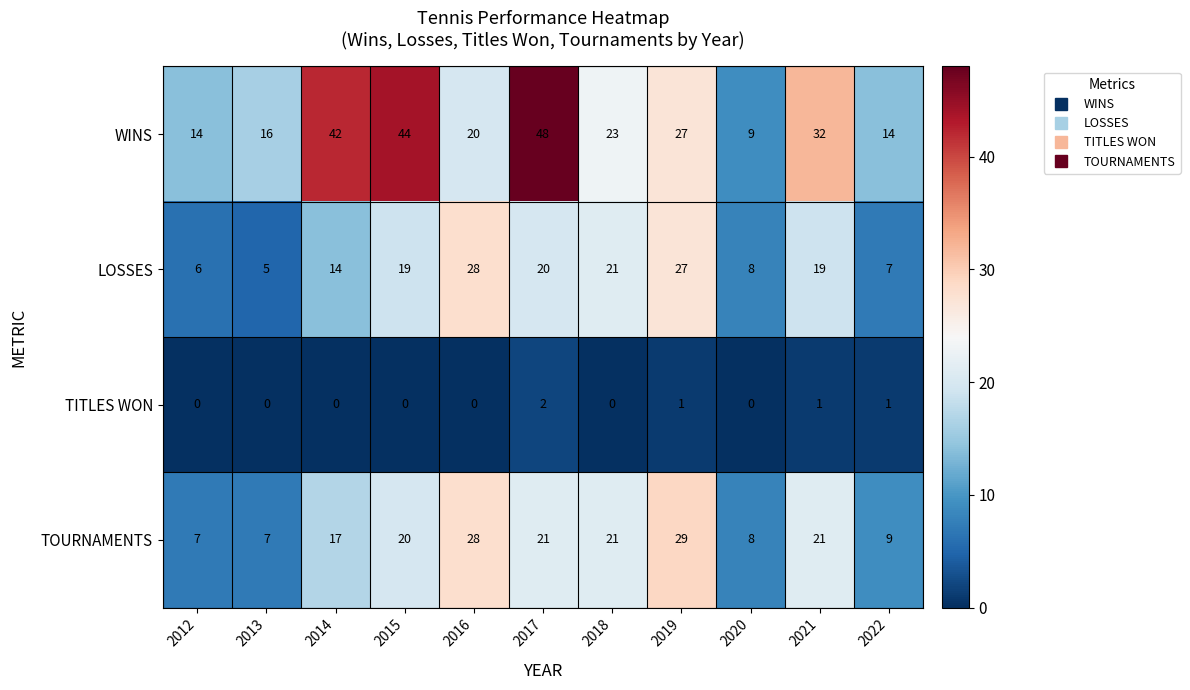

What is the sum of the LOSSES values at 2014 and 2022?

21